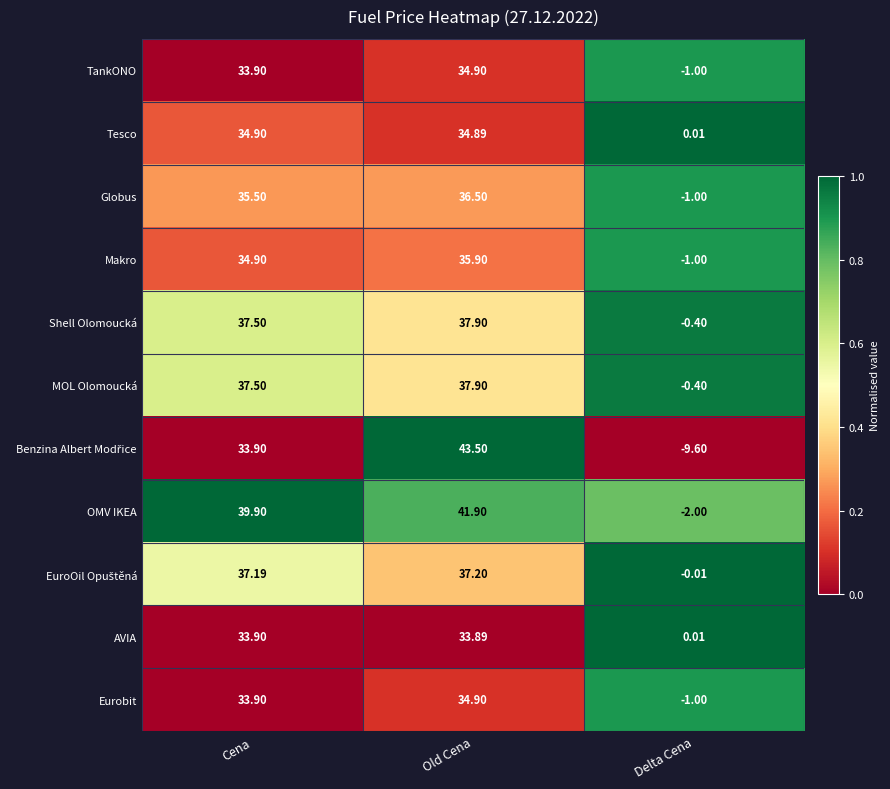

Is the value of MOL Olomoucká at Cena greater than the value of TankONO at Old Cena?

Yes